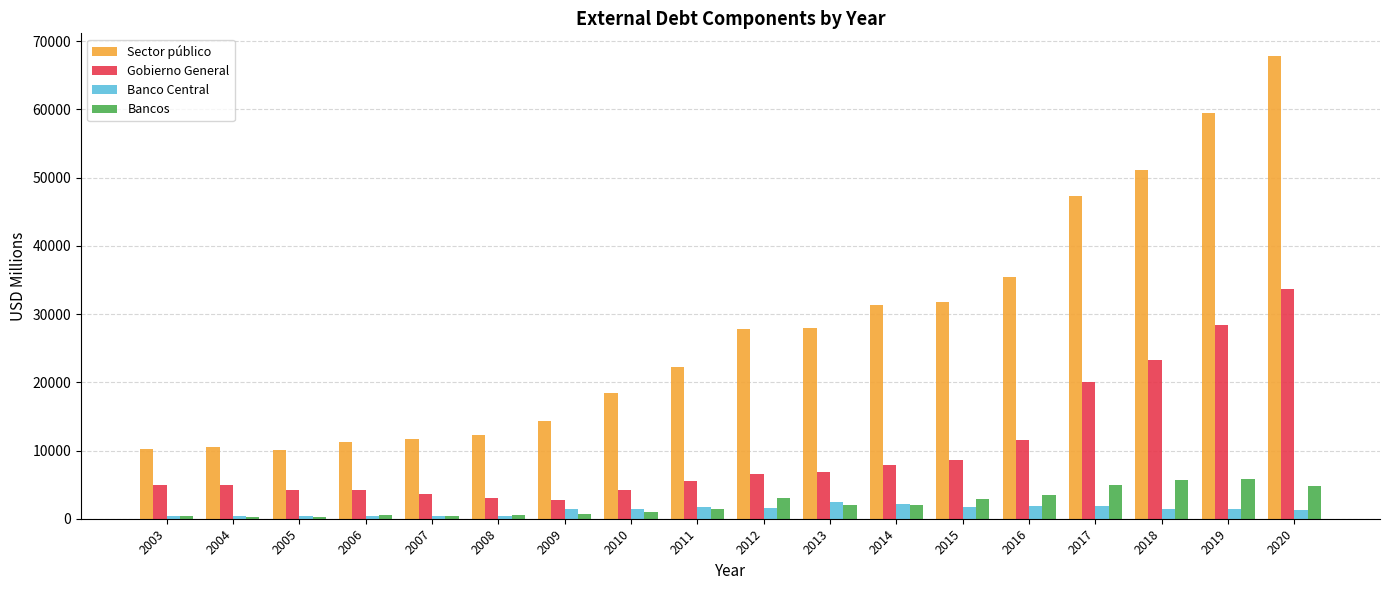

True or false: Banco Central has a value of 2138 at 2014.

True